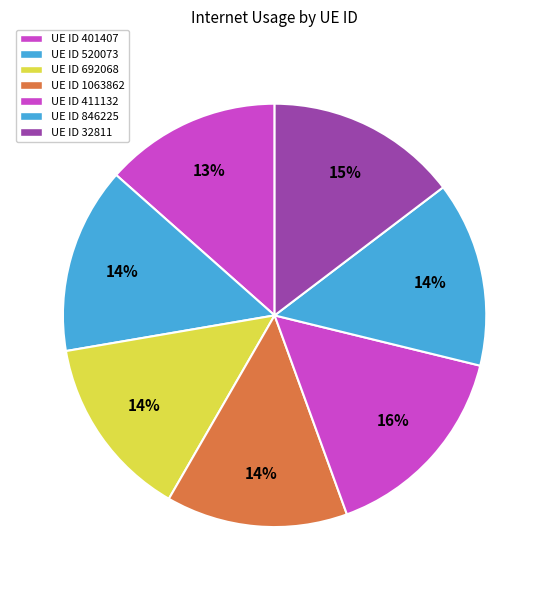

How many segments does this pie chart have?

7